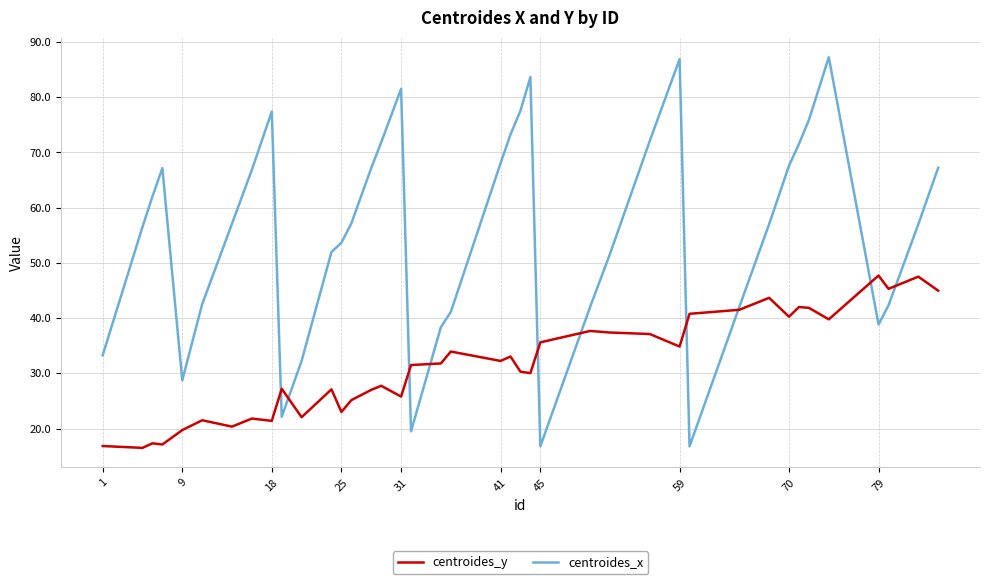

What is the average value of the centroides_y series?

31.5